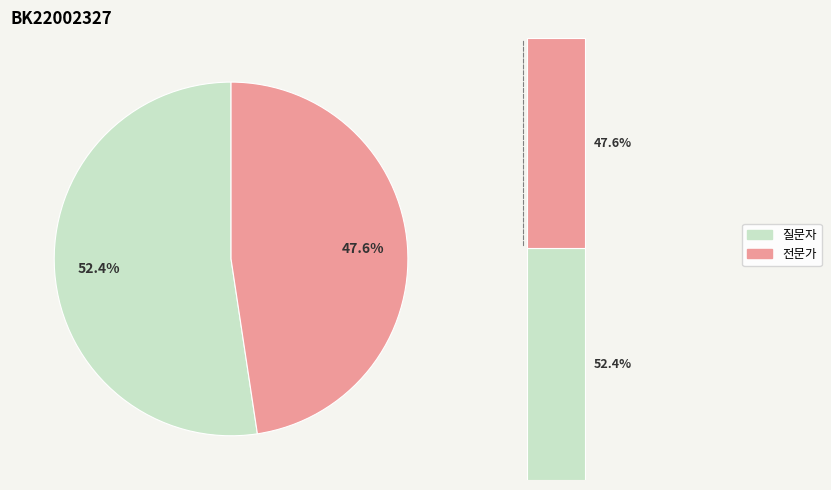

How many slices are in this pie chart?

2